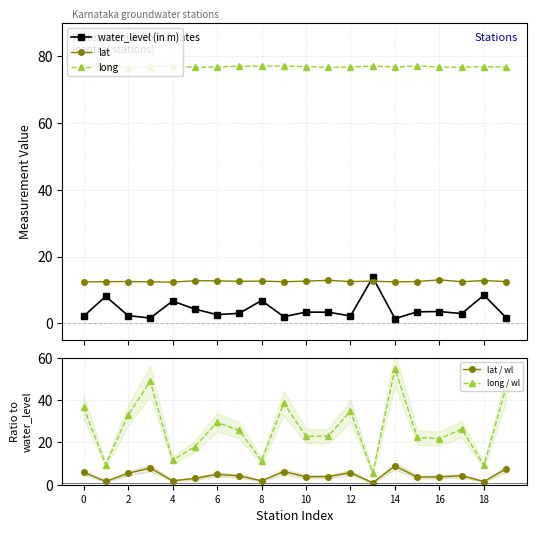

True or false: lat has more than 0 interior local peaks.

True